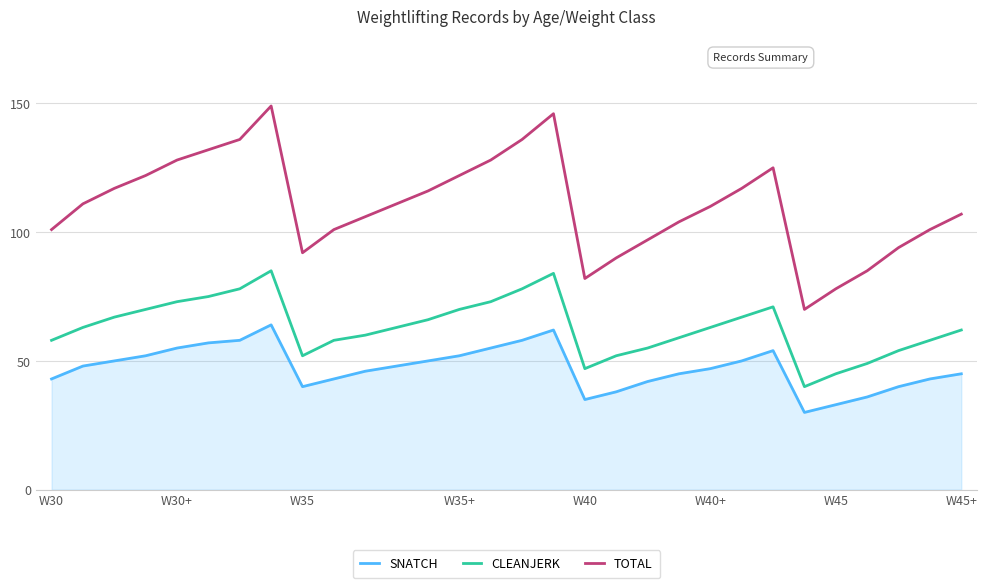

Does the chart display data point markers on the line(s)?

No